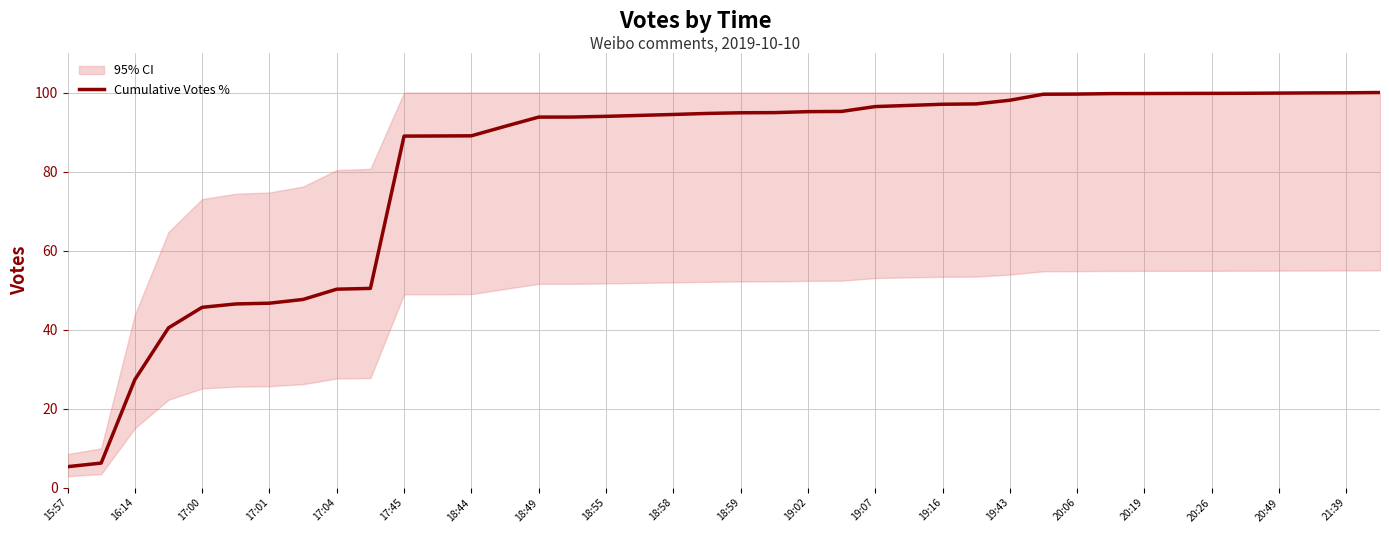

True or false: Cumulative Votes % has a value of 8.9 at 15:57.

False